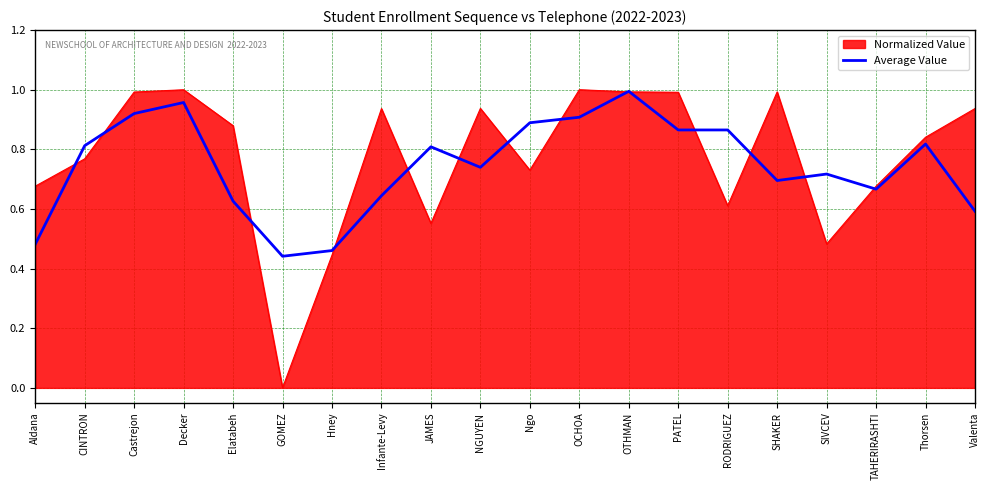

Which series has the widest spread of values?

Normalized Value